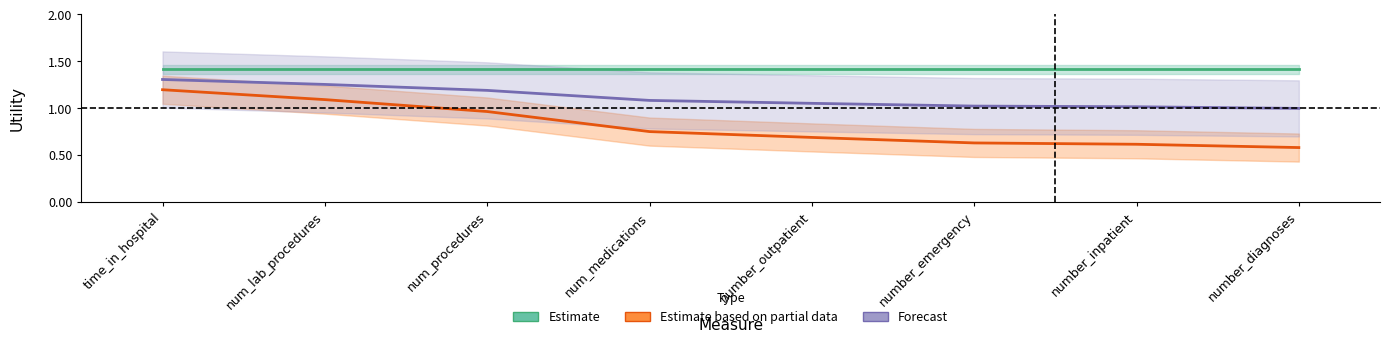

At how many categories does at least one series exceed 1?

8